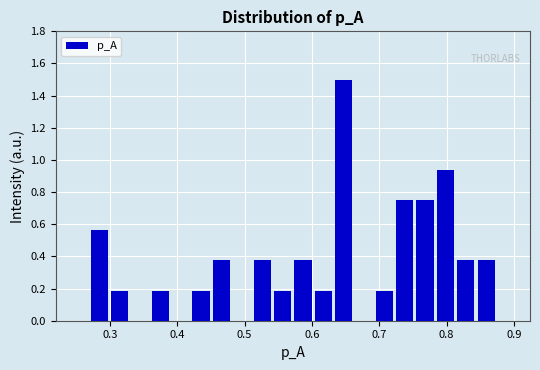

Around what value on the x-axis is the tallest bar? Give the approximate position of its centre, as read against the axis.

0.65